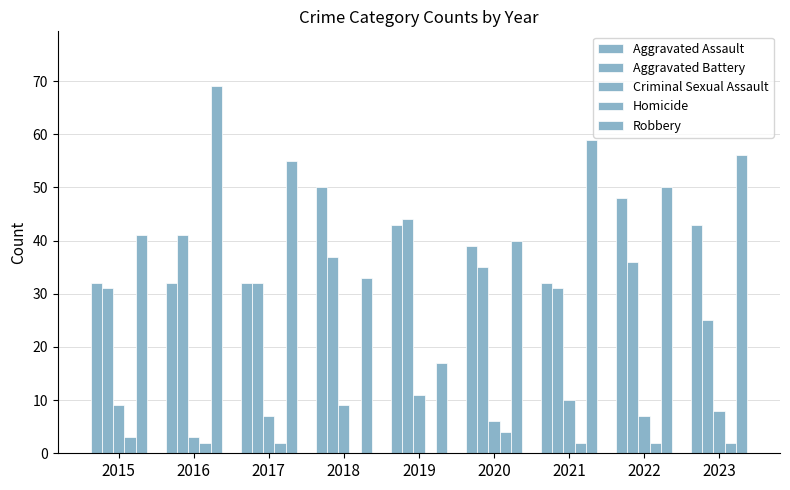

Which series has the largest total across all categories?

Robbery